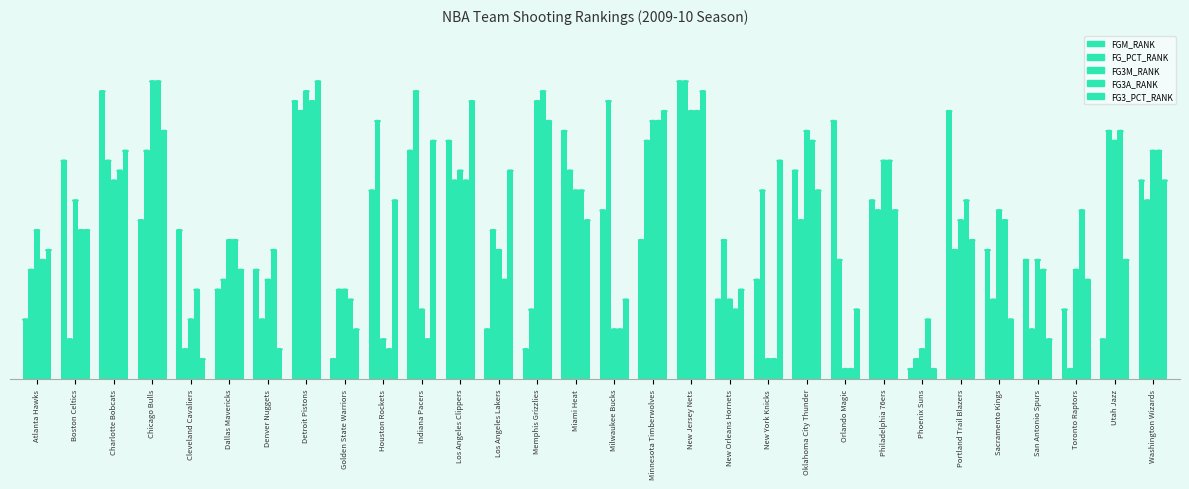

Reading left to right, transcribe all the data shown in this chart.

FGM_RANK: 6	22	29	16	15	9	11	28	2	19	23	24	5	3	25	17	14	30	8	10	21	26	18	1	27	13	12	7	4	20
FG_PCT_RANK: 11	4	22	23	3	10	6	27	9	26	29	20	15	7	21	28	24	30	14	19	16	12	17	2	13	8	5	1	25	18
FG3M_RANK: 15	18	20	30	6	14	10	29	9	4	7	21	13	28	19	5	26	27	8	2	25	1	22	3	16	17	12	11	24	23
FG3A_RANK: 12	15	21	30	9	14	13	28	8	3	4	20	10	29	19	5	26	27	7	2	24	1	22	6	18	16	11	17	25	23
FG3_PCT_RANK: 13	15	23	25	2	11	3	30	5	18	24	28	21	26	16	8	27	29	9	22	19	7	17	1	14	6	4	10	12	20